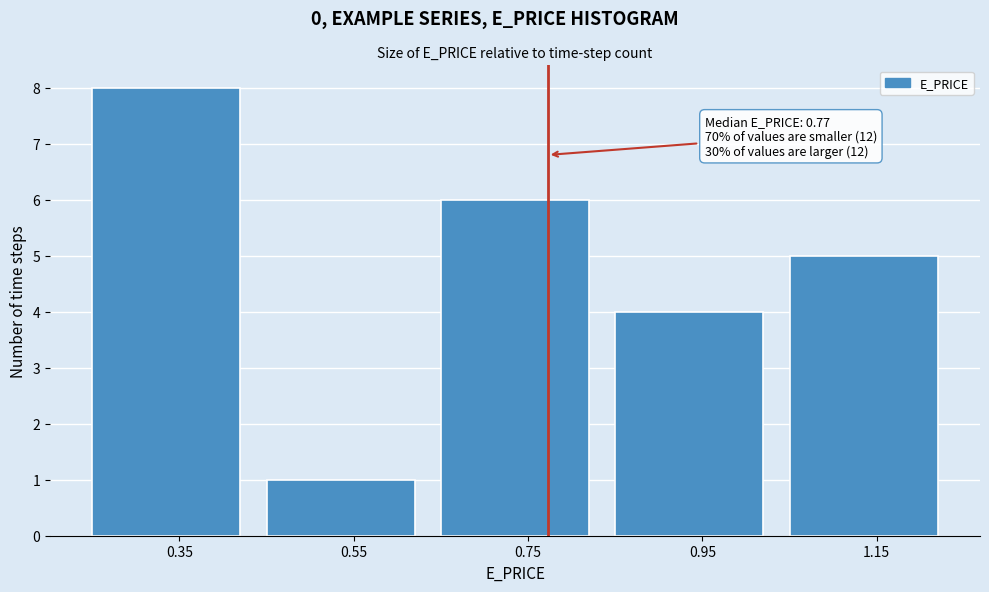

Which range on the x-axis has the tallest bar?

0.25 to 0.45